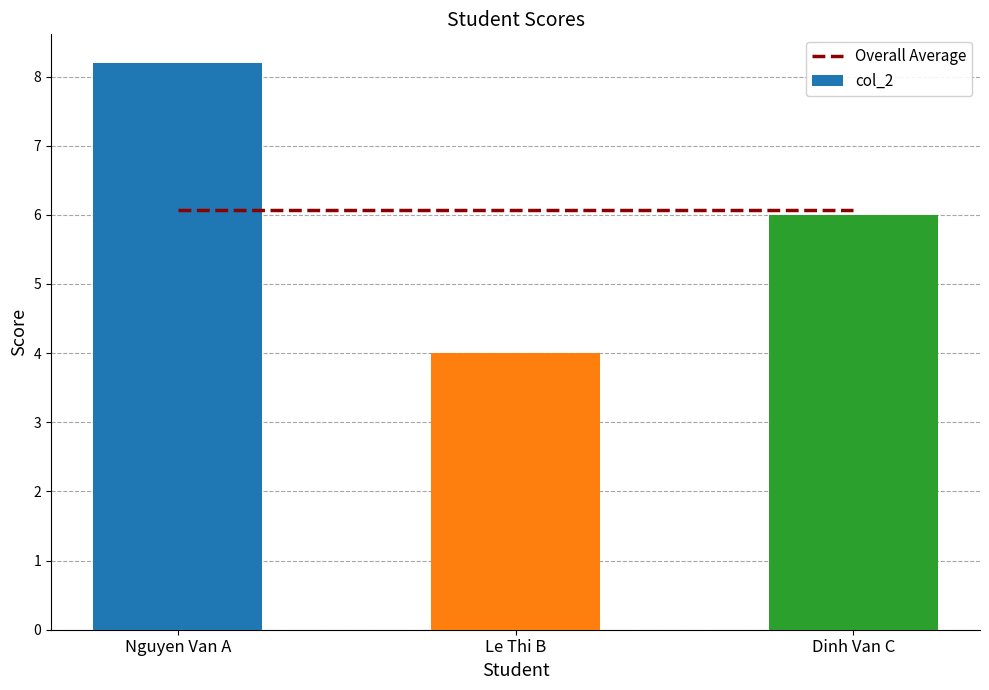

Which has a higher value, Nguyen Van A or Le Thi B?

Nguyen Van A